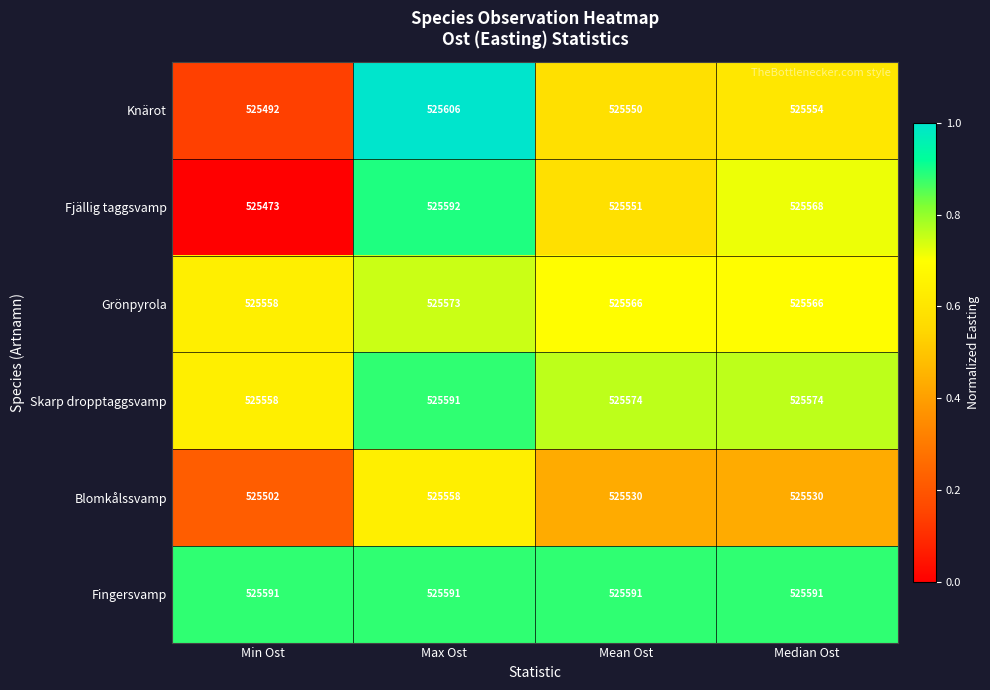

What is the difference between the second highest and minimum values in the Skarp dropptaggsvamp series?

16